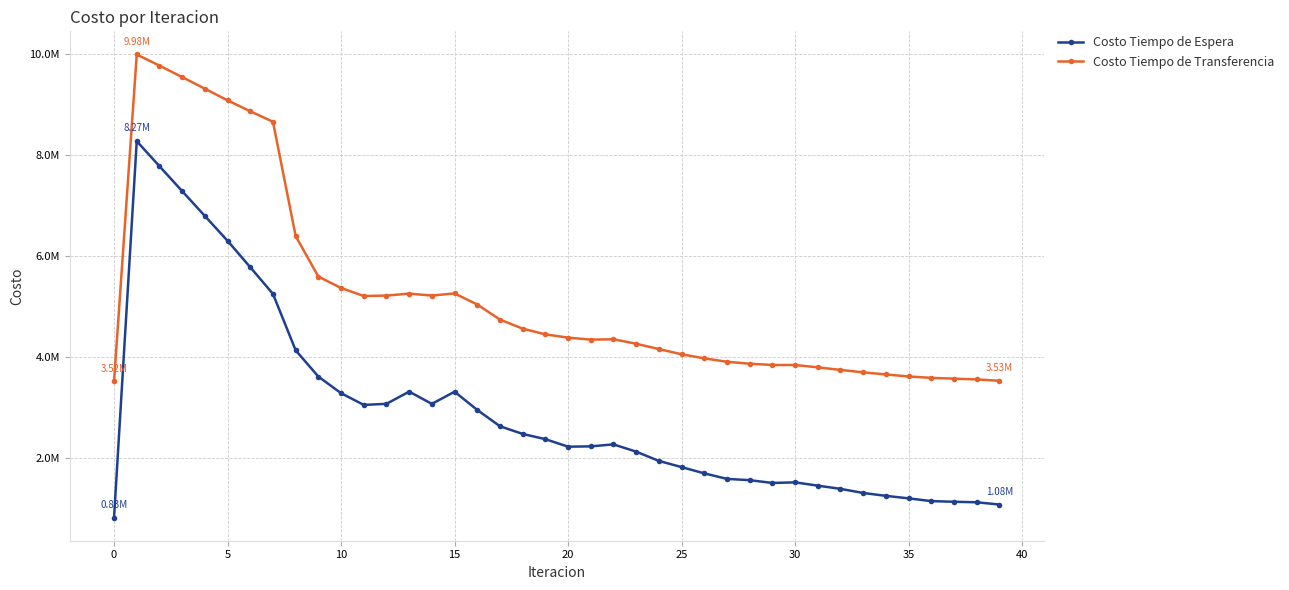

What is the lowest value of the Costo Tiempo de Transferencia series?

3522582.5